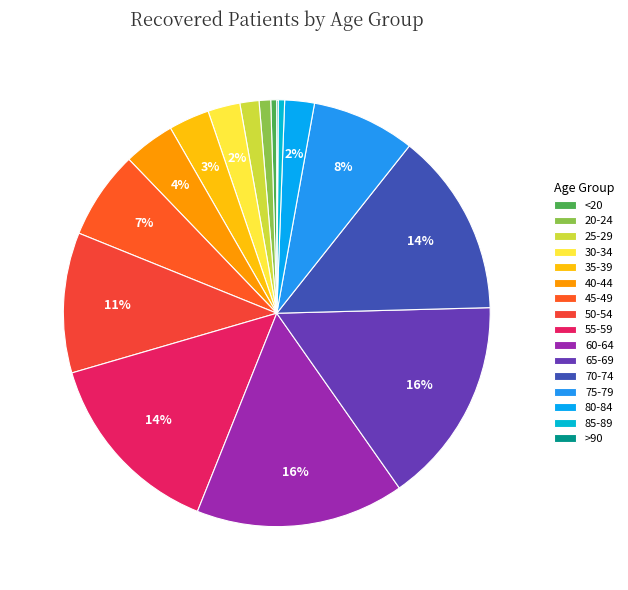

Which category has the smallest portion of the pie?

>90